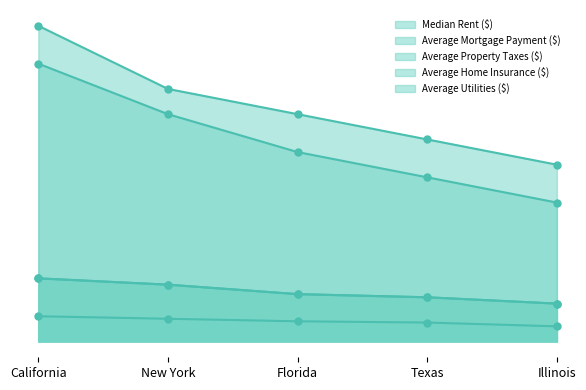

What is the label of the 4th point from the right?

New York